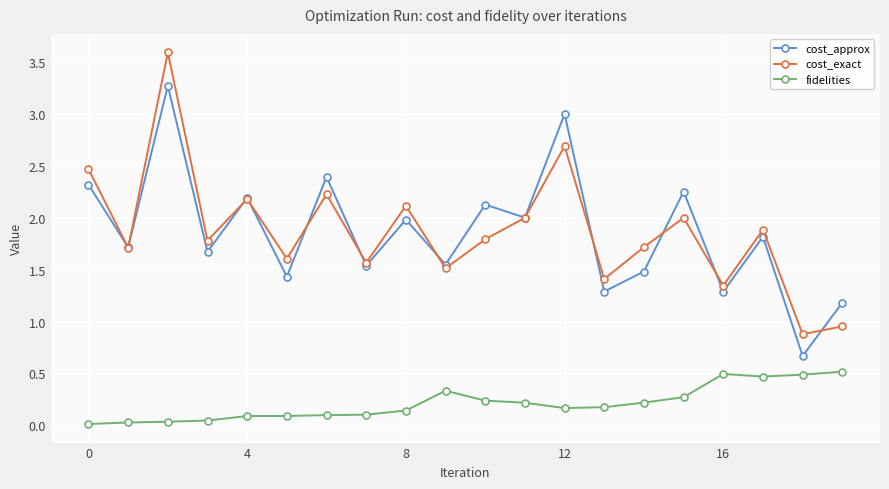

What is the value of the cost_exact point at the 19th from the left?

0.9